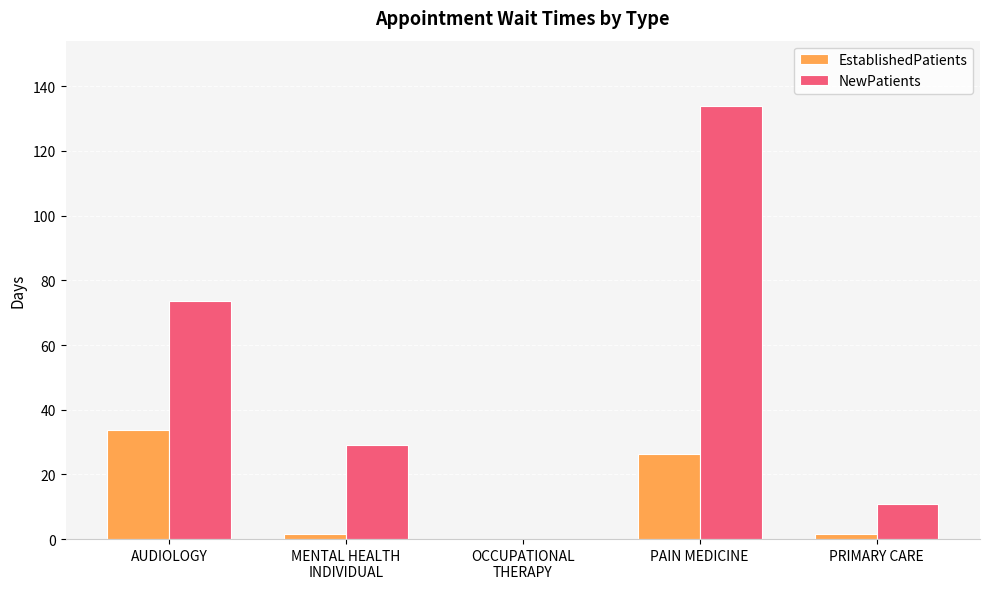

What value does the NewPatients series have at PAIN MEDICINE?

134.0